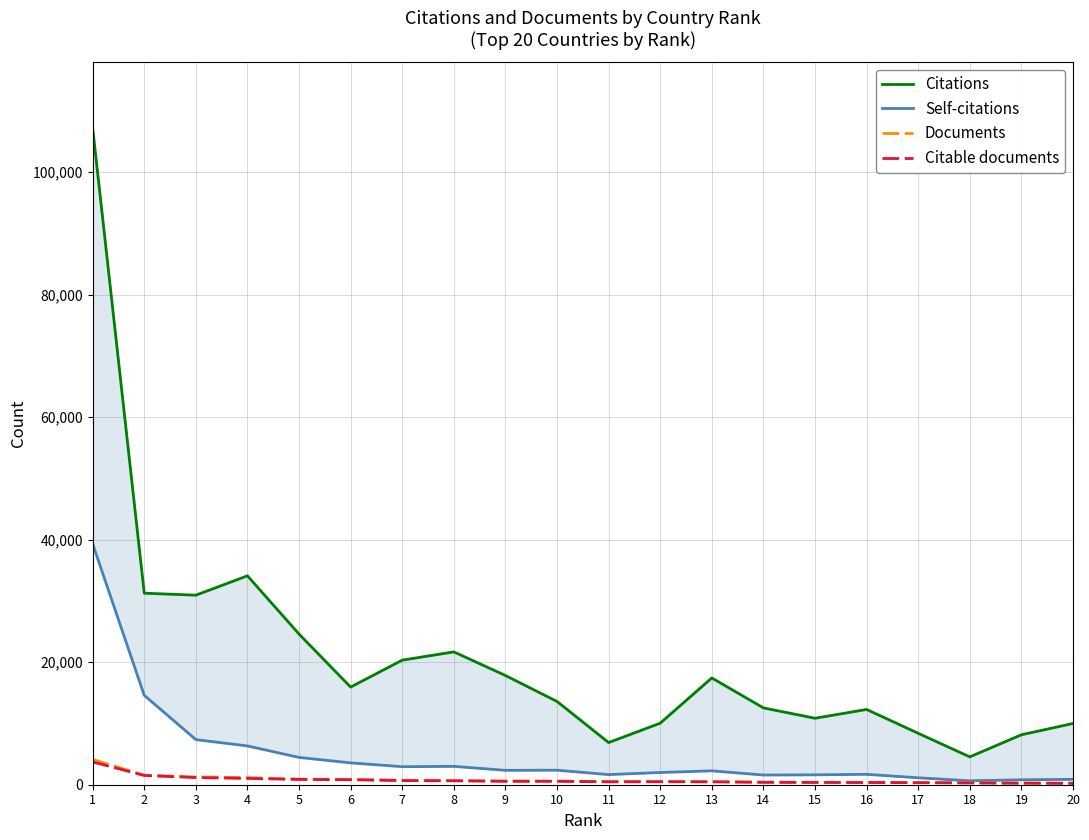

What are all the series names shown in the legend?

Citations, Self-citations, Documents, Citable documents